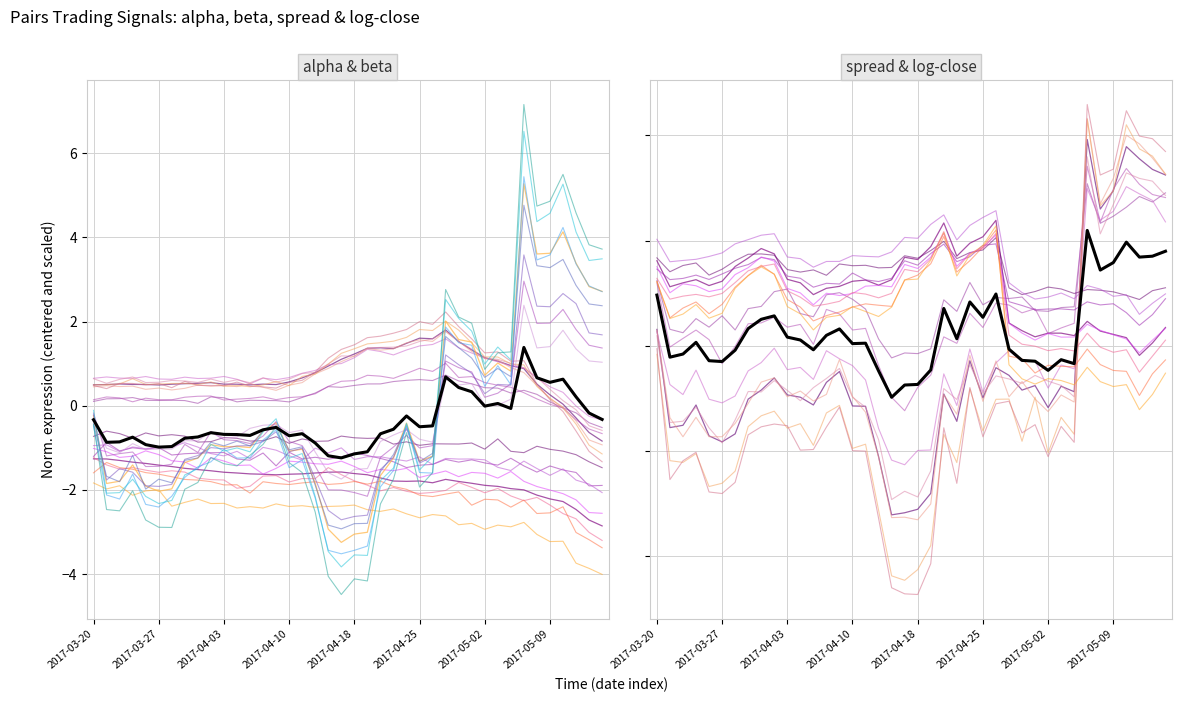

What is the value of the normalizedLogClose2 point at the 28th from the left?

-1.6